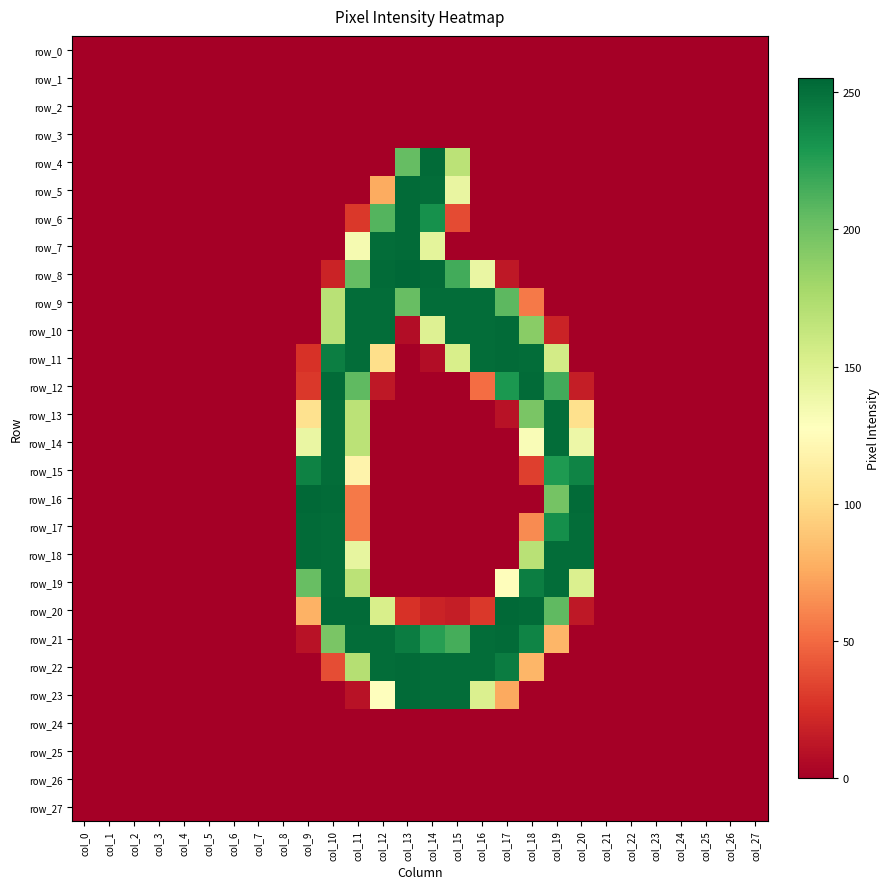

Count the number of categories in the chart.

28